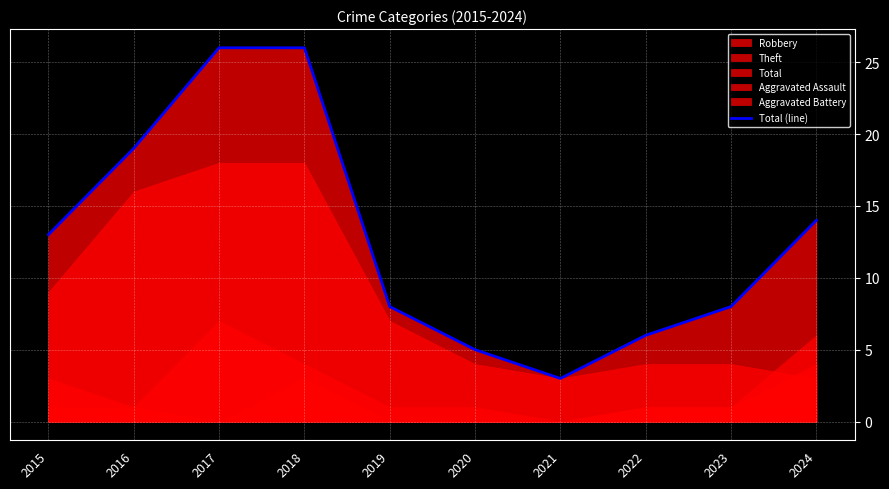

What is the ratio of the value at 2016 to the value at 2022?

3.2